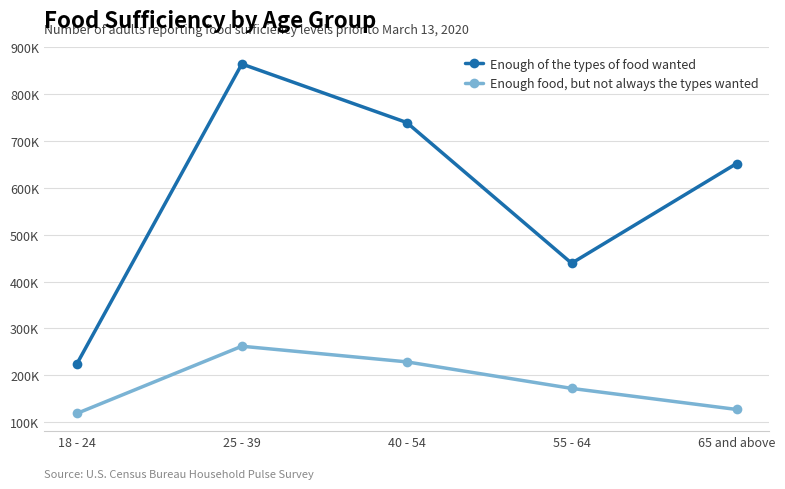

At which category is the sum across all series the highest?

25 - 39